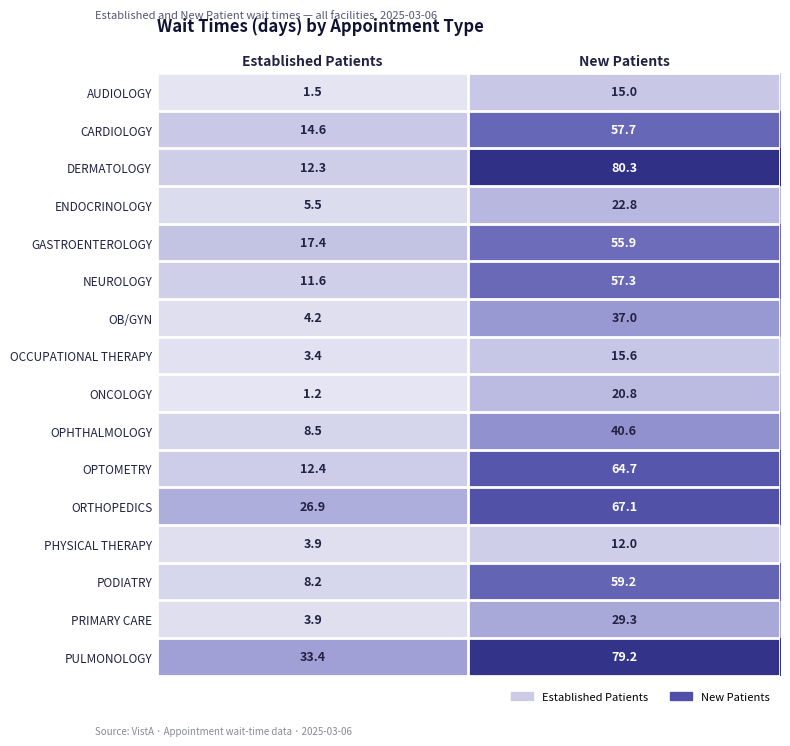

True or false: NEUROLOGY has a value of 57.3 at New Patients.

True